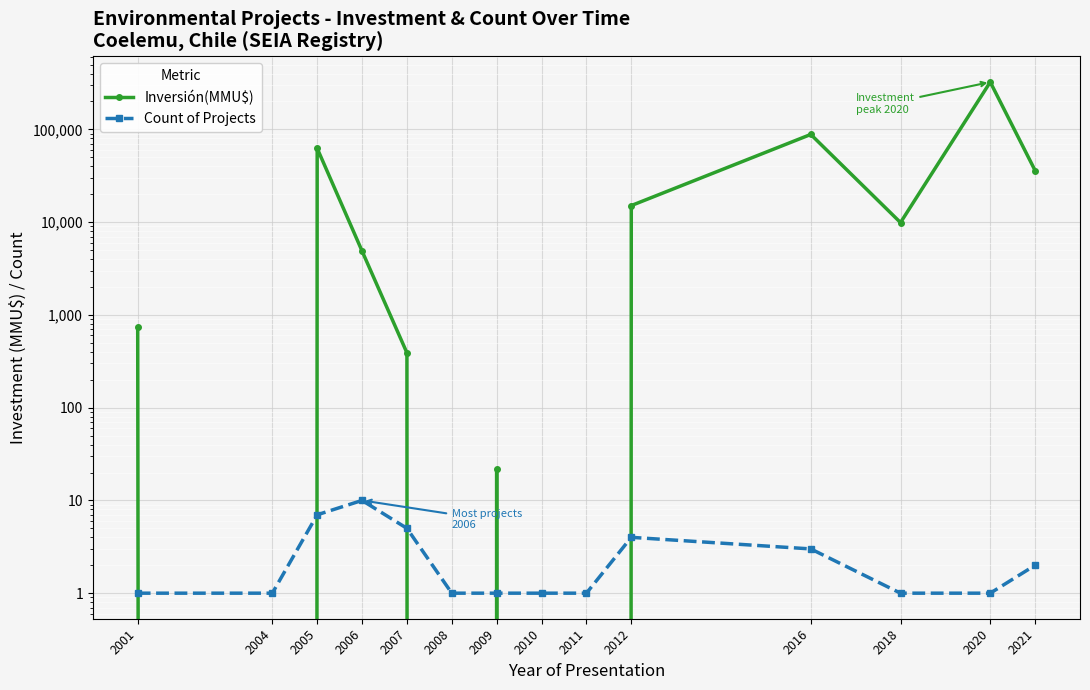

Which category has the lowest value in the Inversión(MMU$) series?

2004